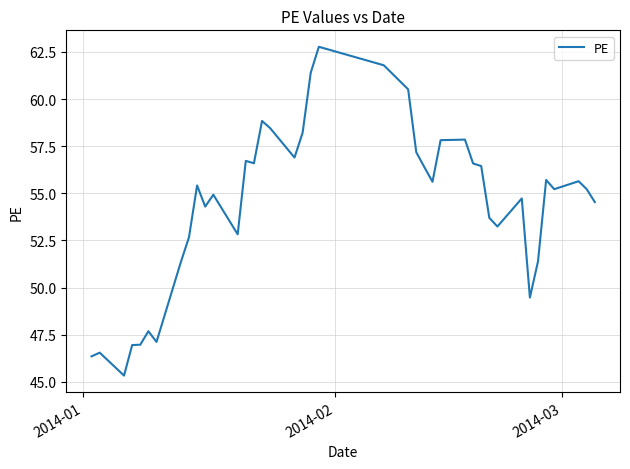

What is the difference between the maximum and minimum values?

17.4